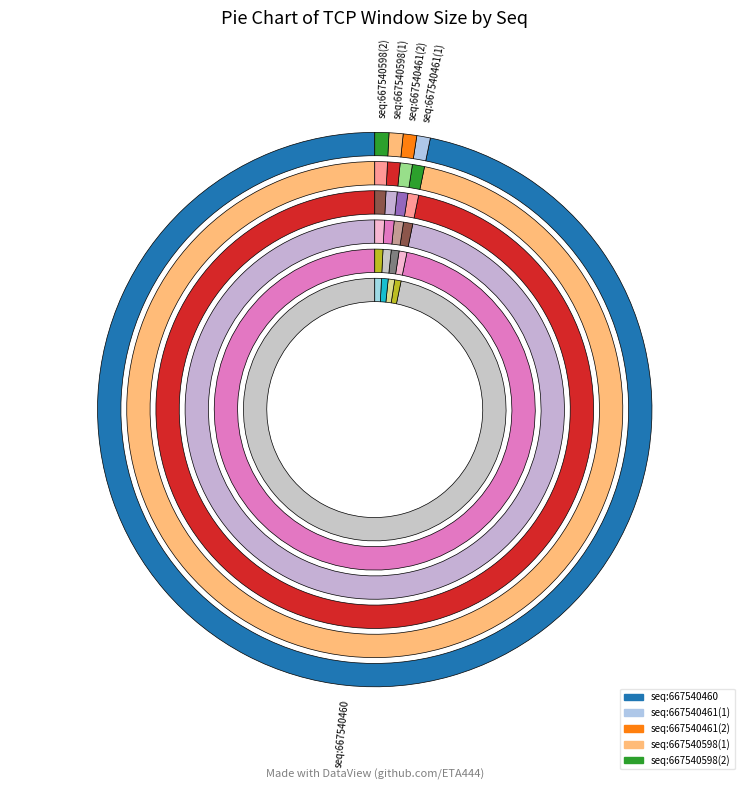

To the nearest percent, what is the difference between the 667540598_ack and 667540461_psh slice percentages?

26%